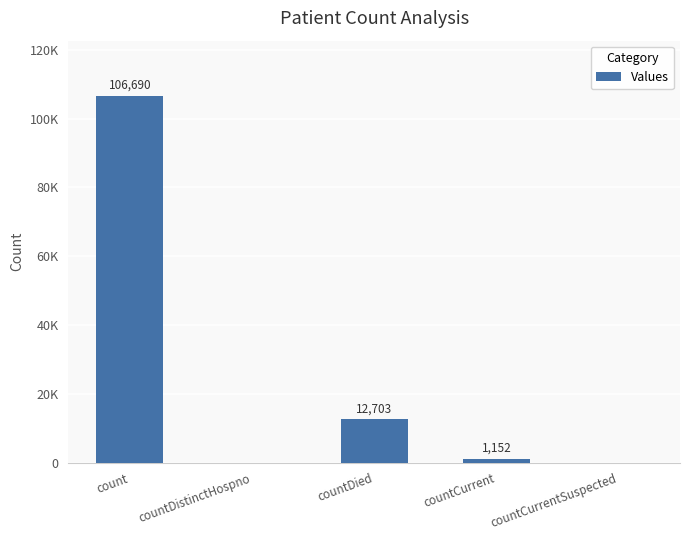

The chart shows a value of 1867 at countCurrent. True or false?

False